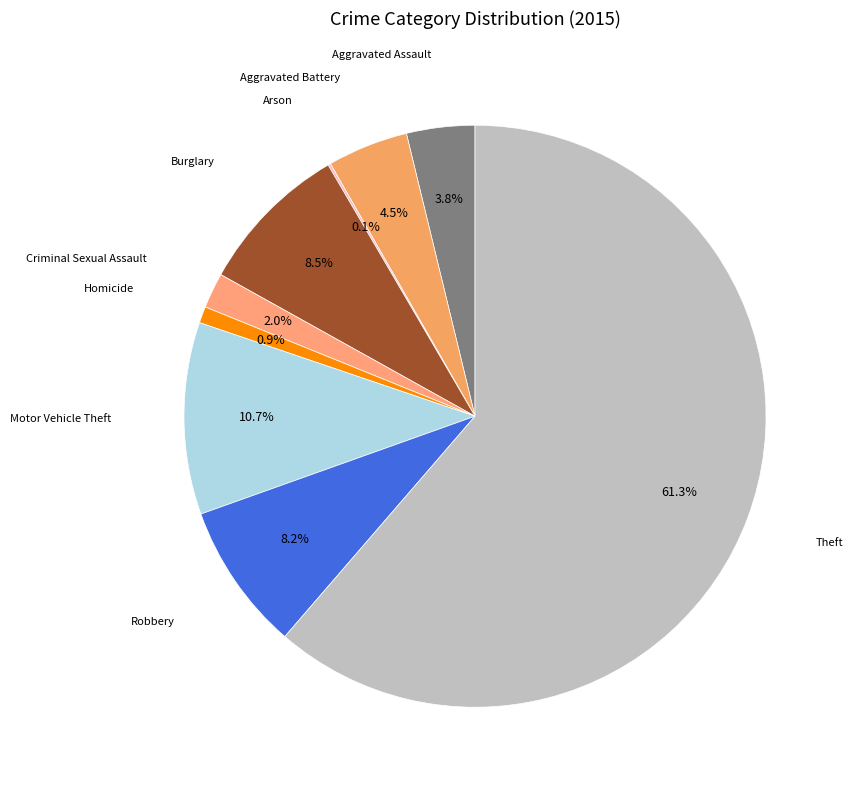

To the nearest percent, what is the combined percentage of Aggravated Battery and Robbery?

13%